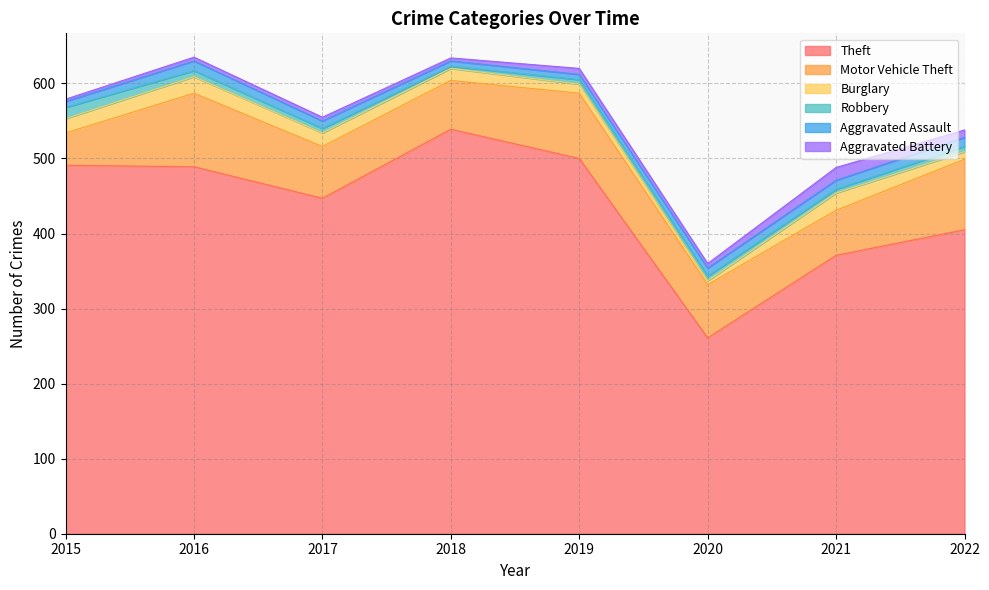

Which series has the largest range (max minus min)?

Theft